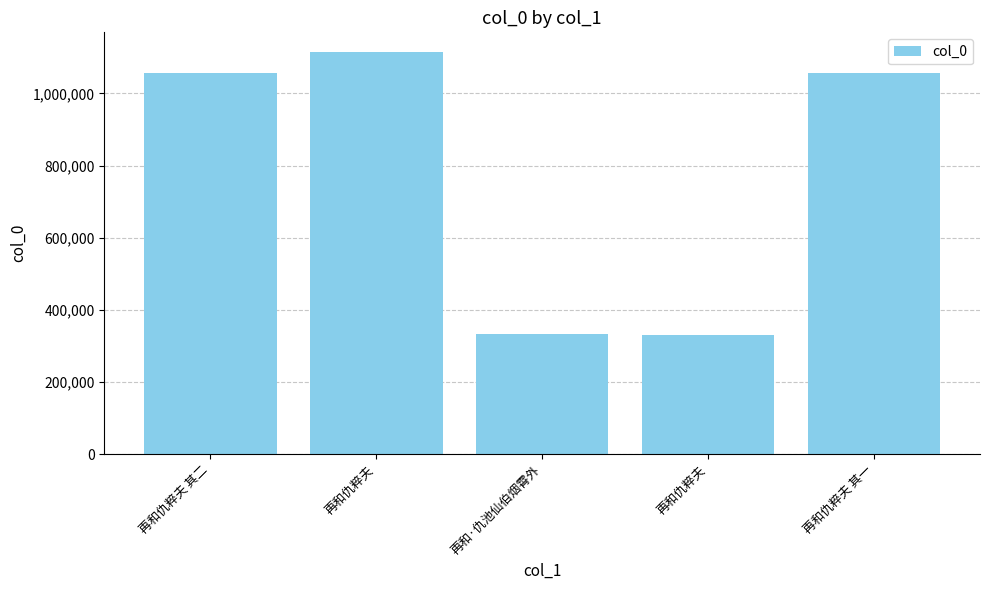

What is the average value?

778028